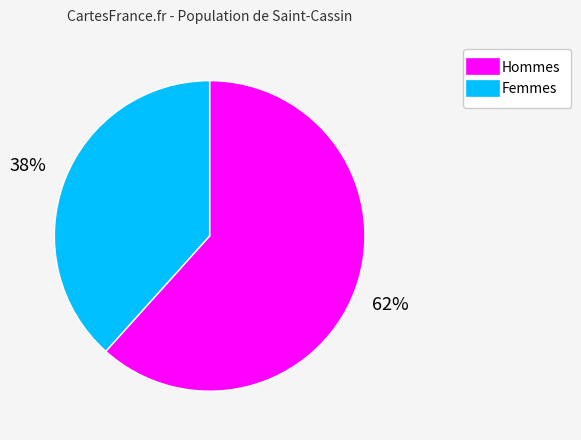

Is there a majority slice in this chart?

Yes